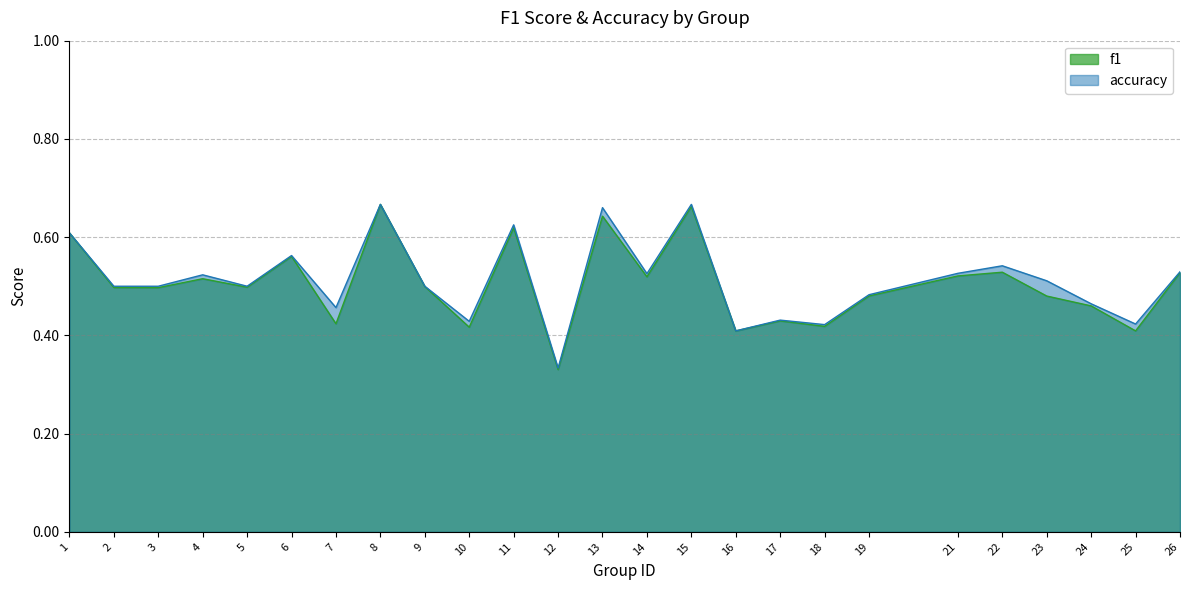

At which label does accuracy reach its minimum?

12